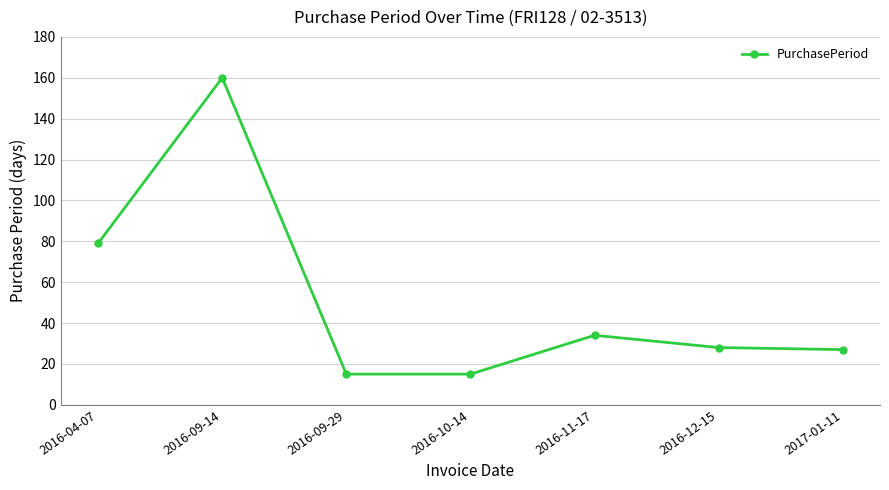

What position from the left is 2016-12-15?

6